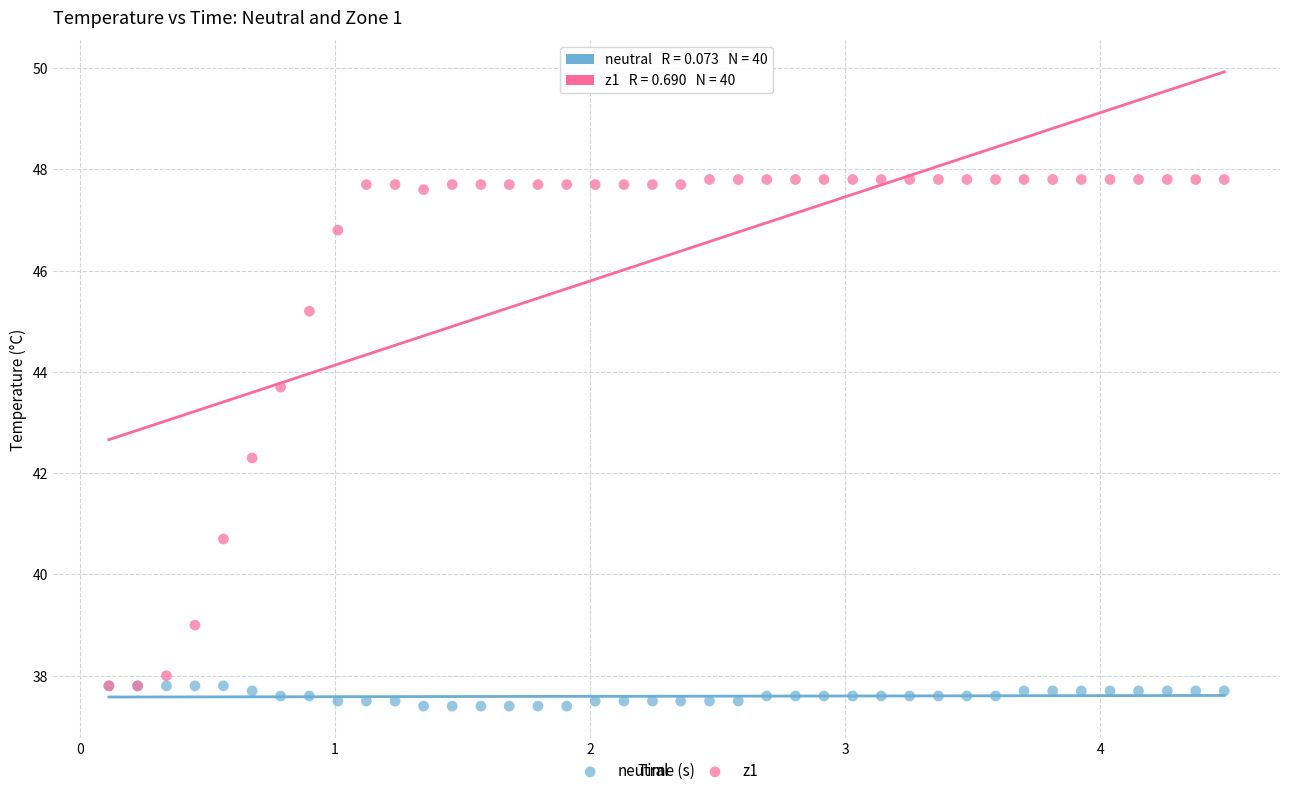

What are all the series names shown in the legend?

neutral, z1